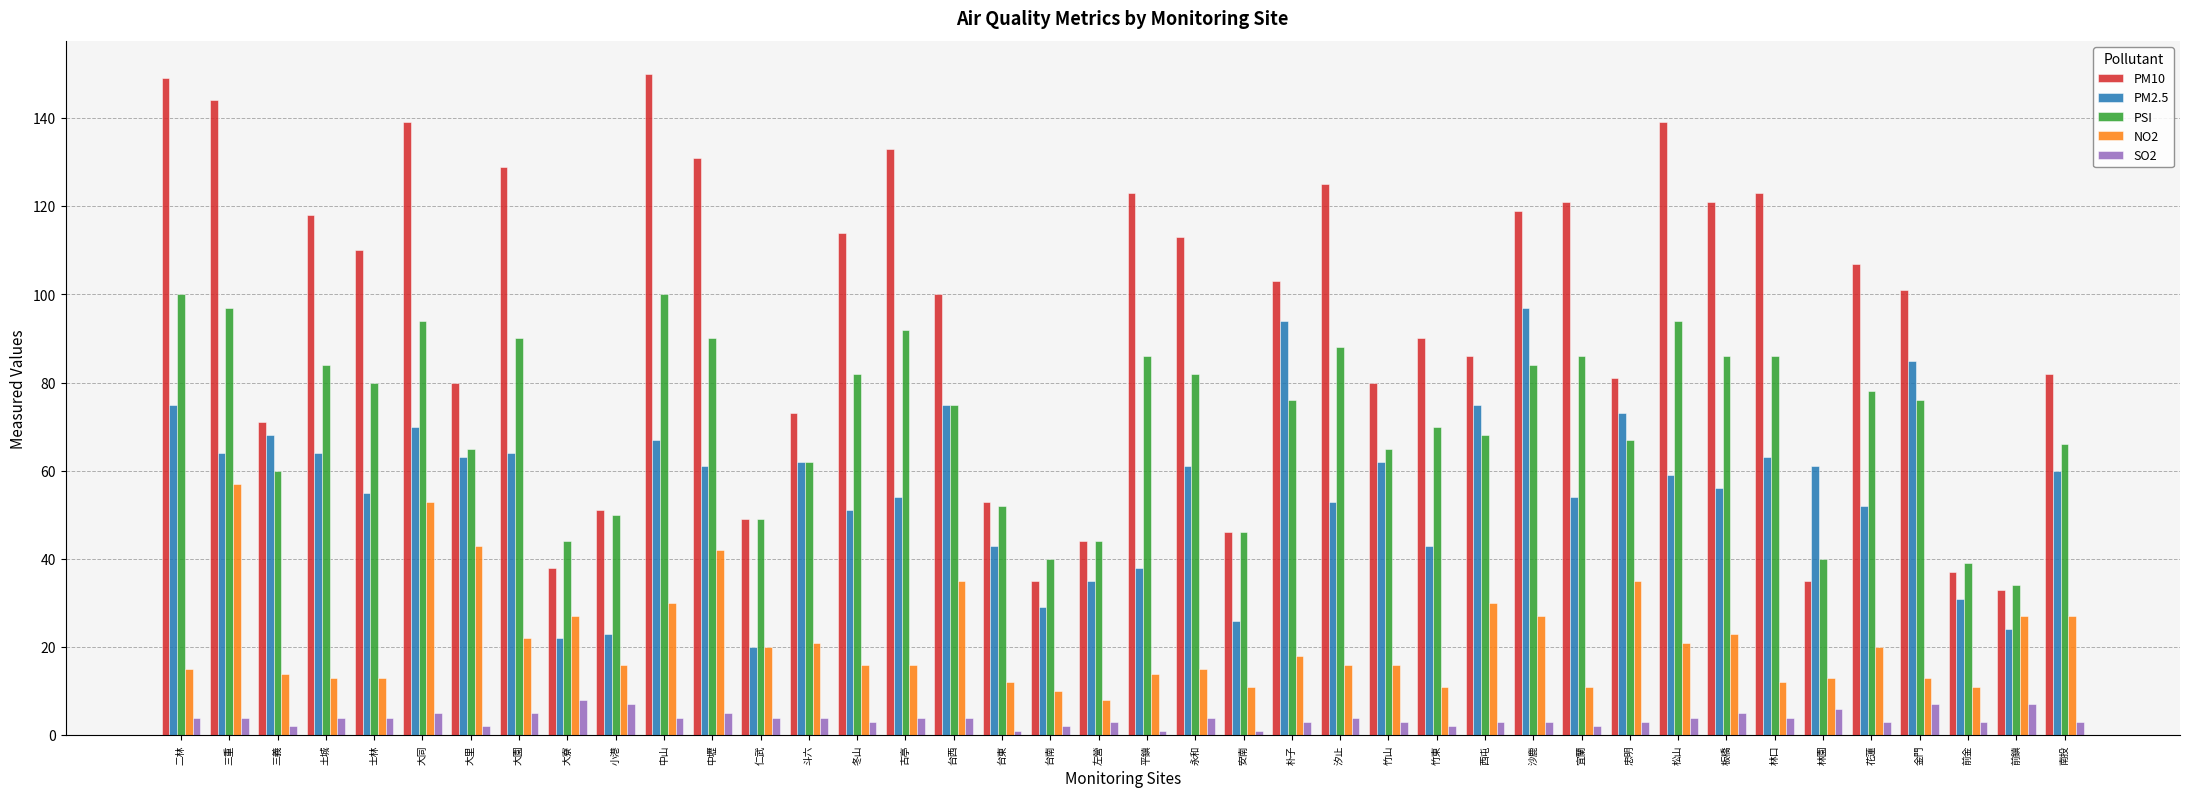

Between 台東 and 西屯, which series saw the biggest shift?

PM10